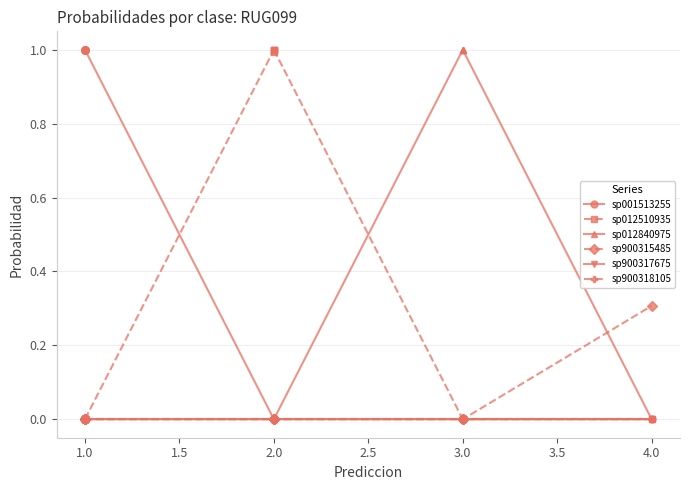

Which category has the lowest value in the sp900317675 series?

1.0